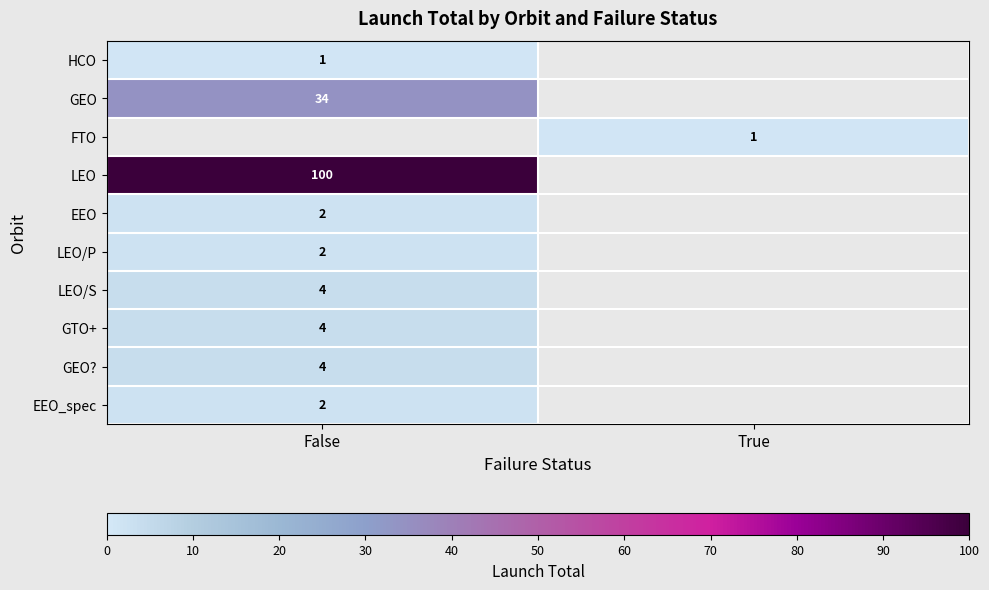

Is it true that LEO/P equals 2 at False?

True